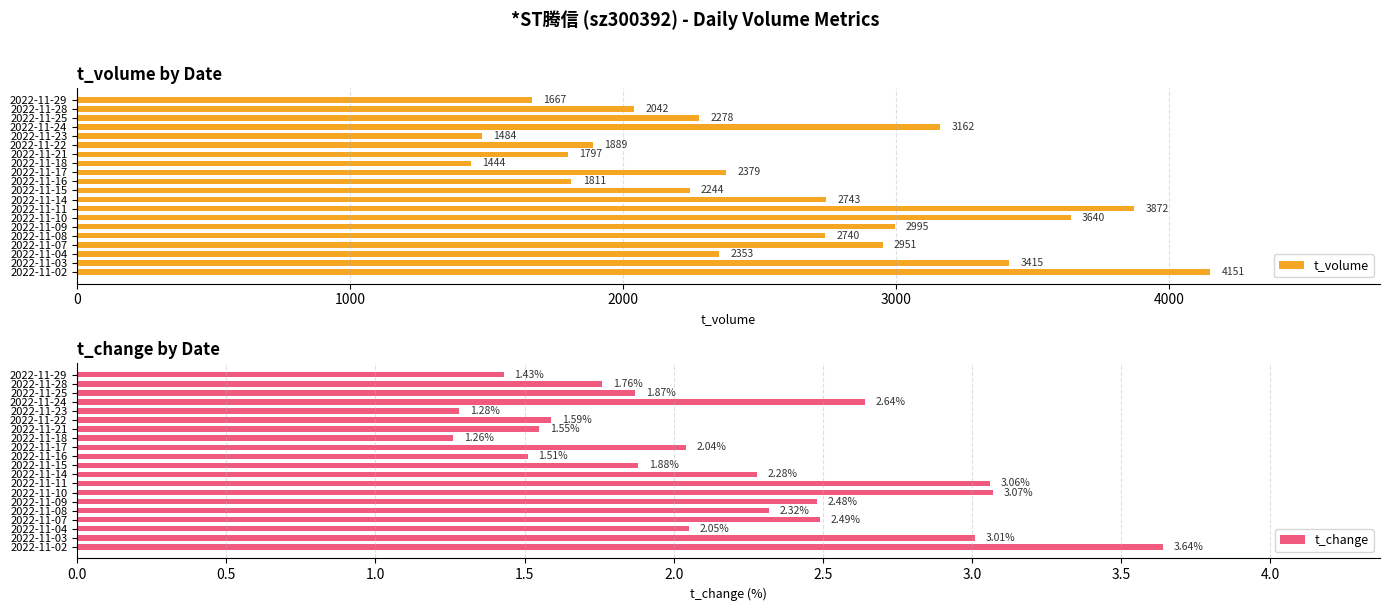

How many values in the t_change series are below 2?

9